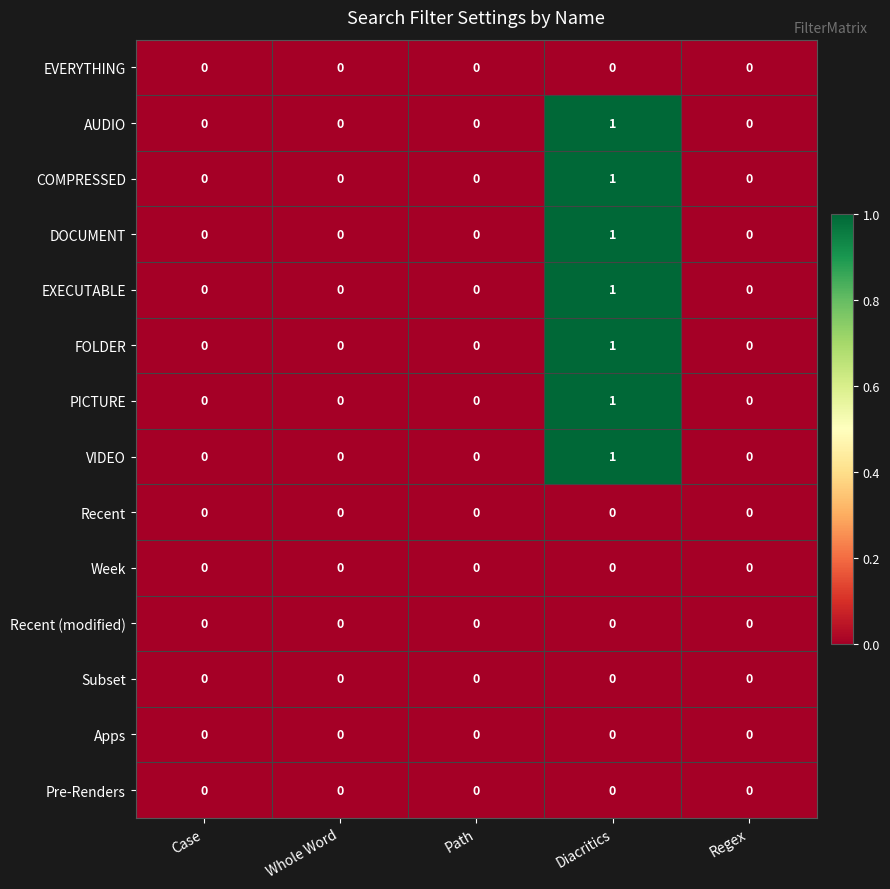

At which category is the sum across all series the highest?

Diacritics